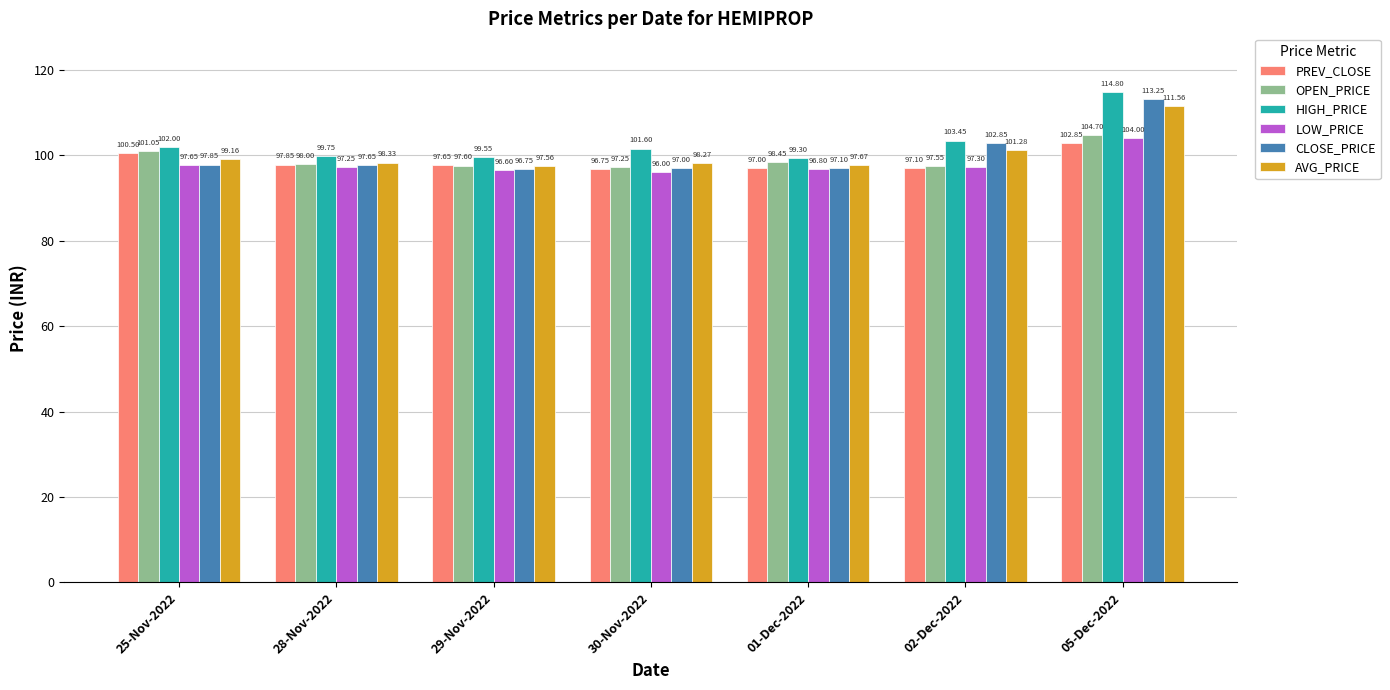

At which label does OPEN_PRICE first exceed 98?

25-Nov-2022